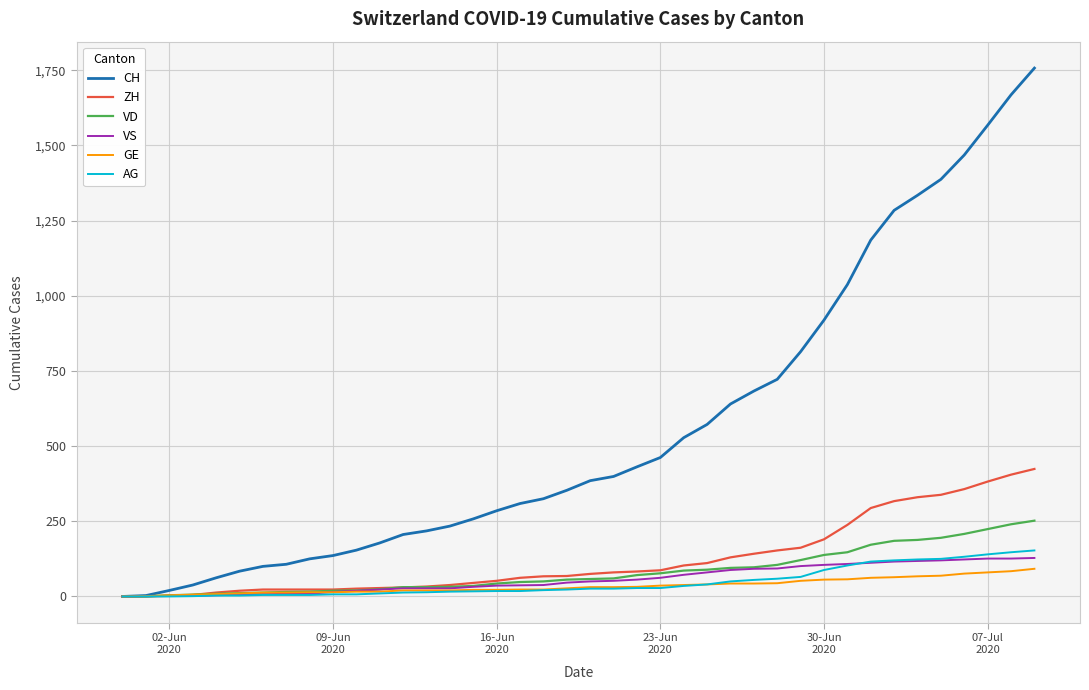

What is the maximum value for AG?

153